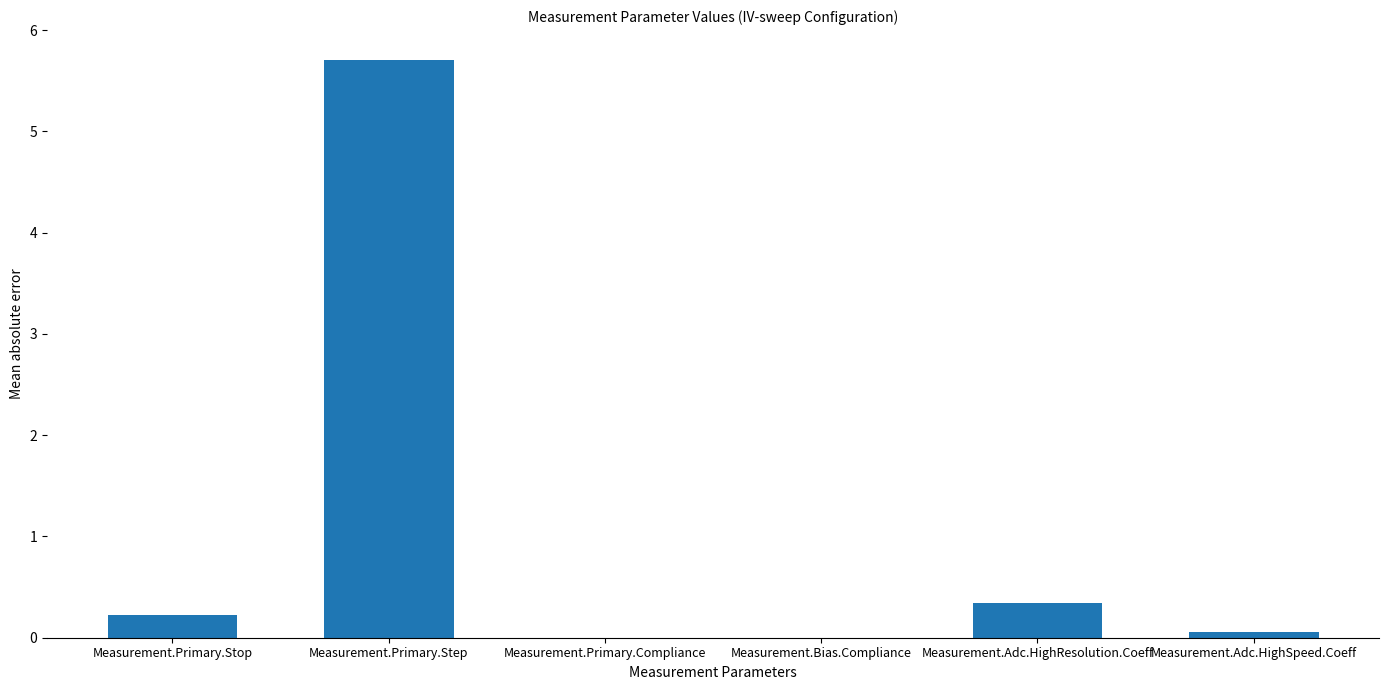

At which label is the value closest to 2?

Measurement.Adc.HighResolution.Coeff